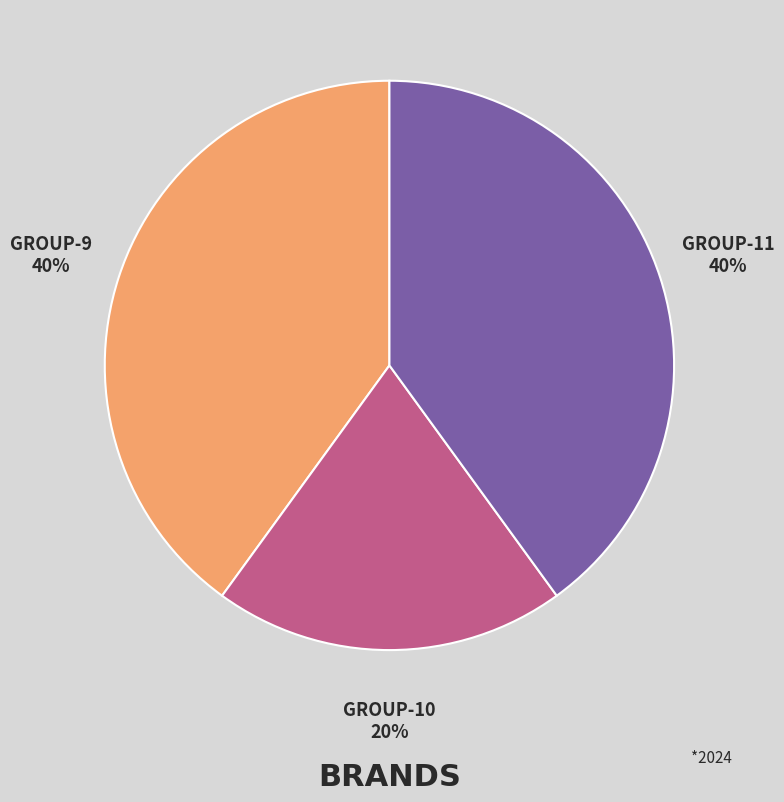

How many slices are in this pie chart?

3